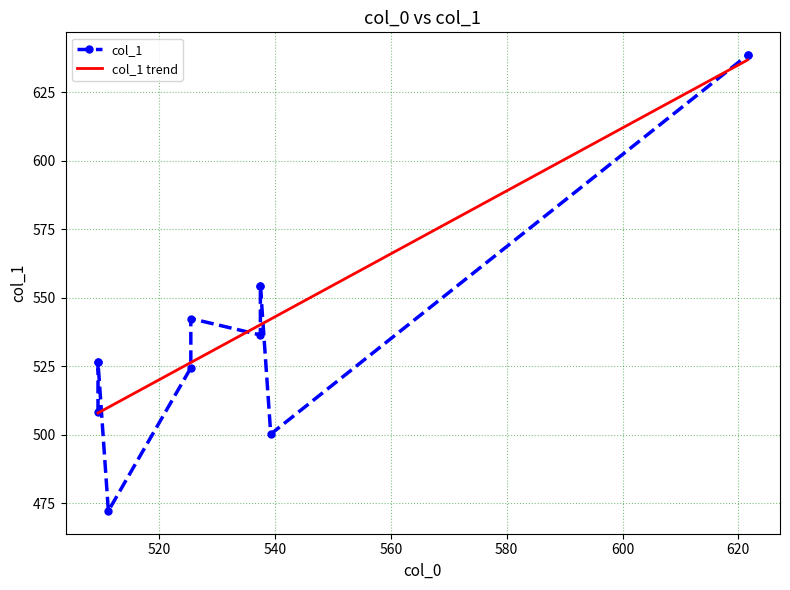

How many interior local valleys (lower than both neighbors) does the data have?

3